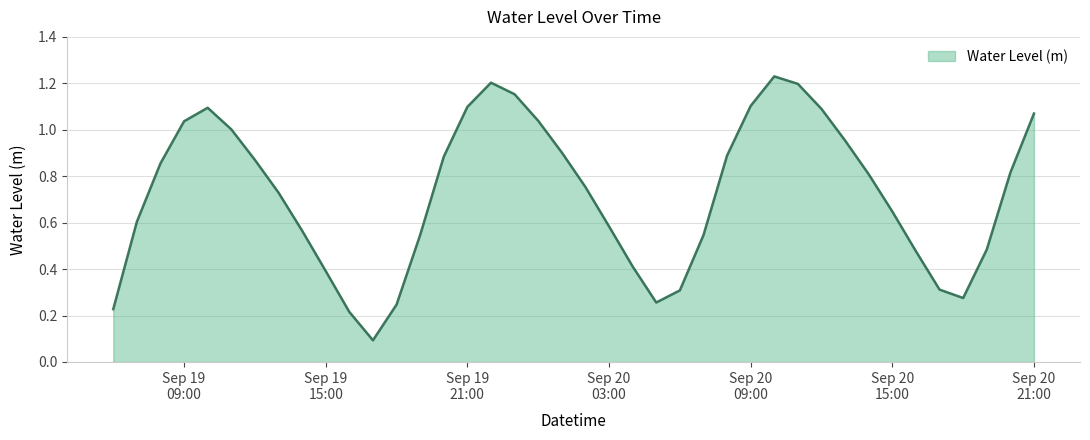

Does the chart have visible grid lines?

Yes